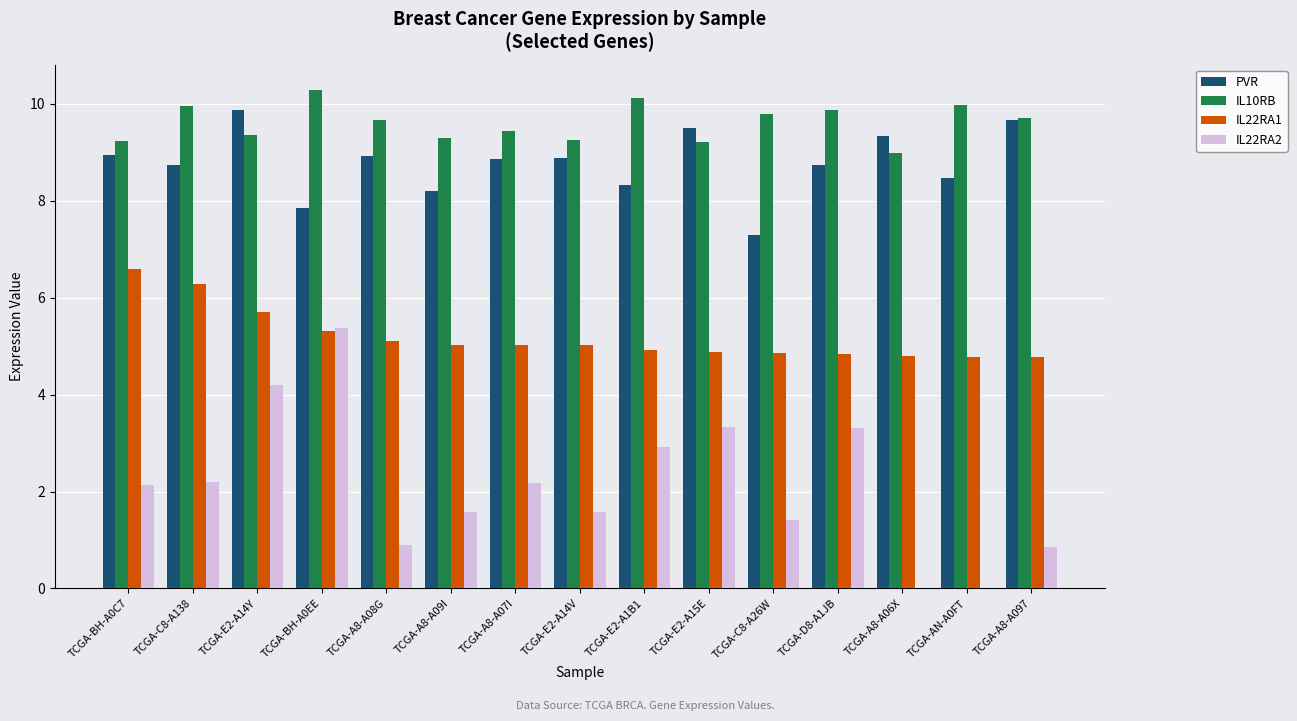

Between TCGA-D8-A1JB and TCGA-AN-A0FT, which series saw the biggest shift?

IL22RA2